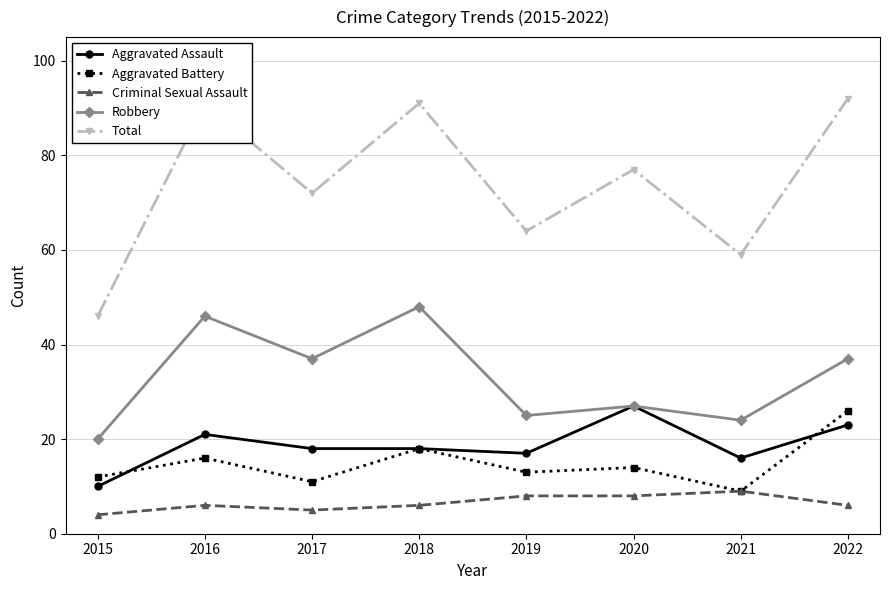

What is the value of the Criminal Sexual Assault point at the 5th from the left?

8